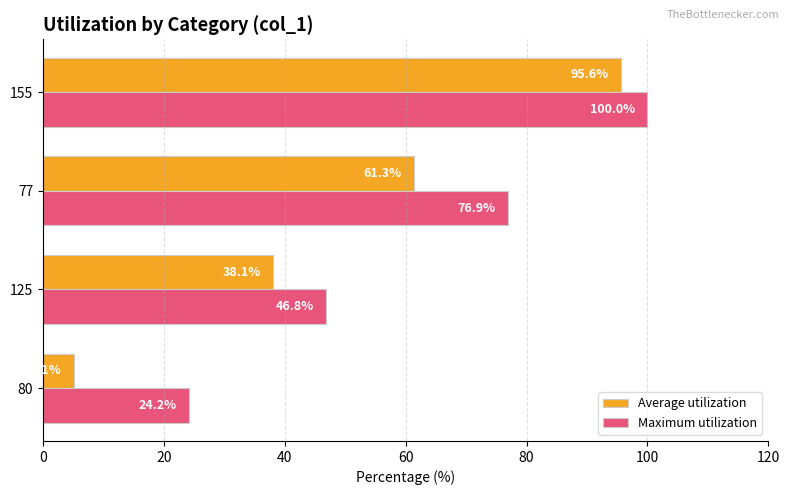

At how many categories does at least one series exceed 77?

1